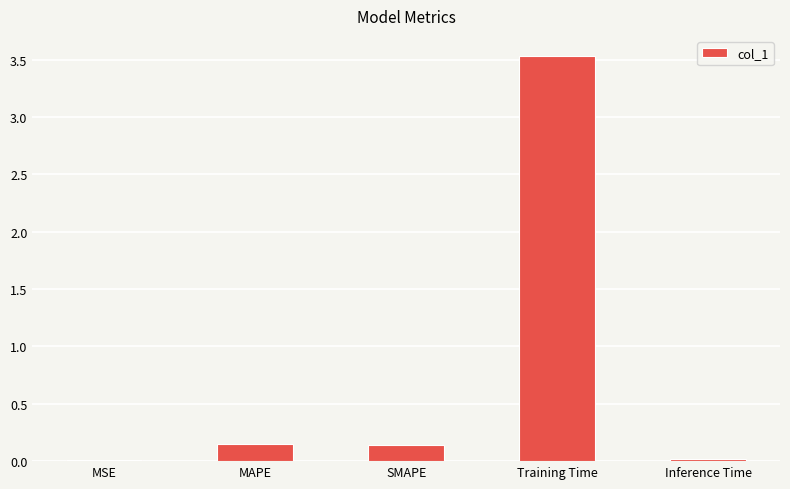

Does the chart contain stacked bars?

No